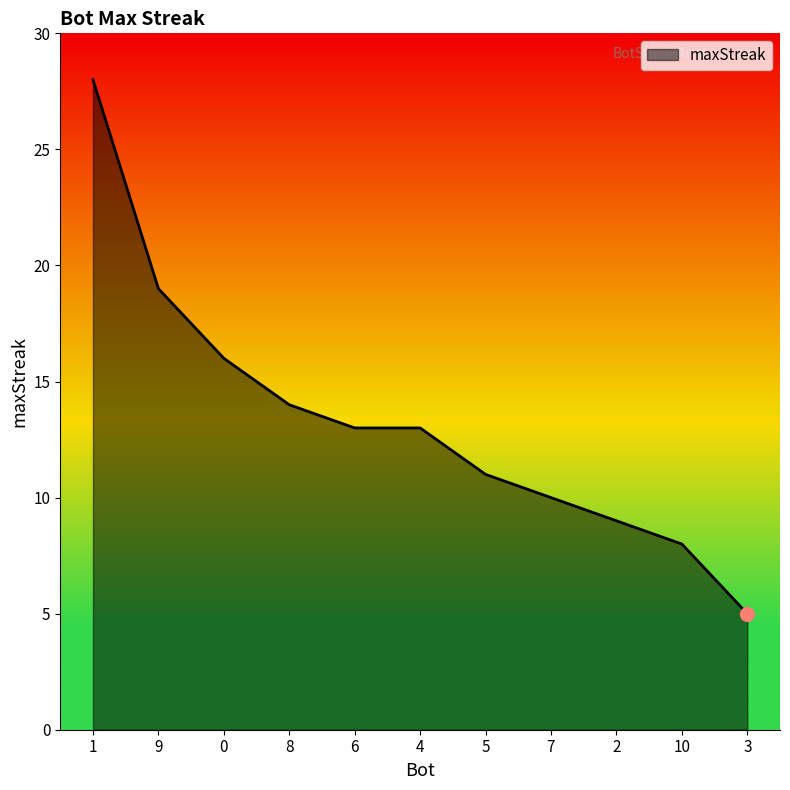

What is the change in value from 9 to 6?

-6